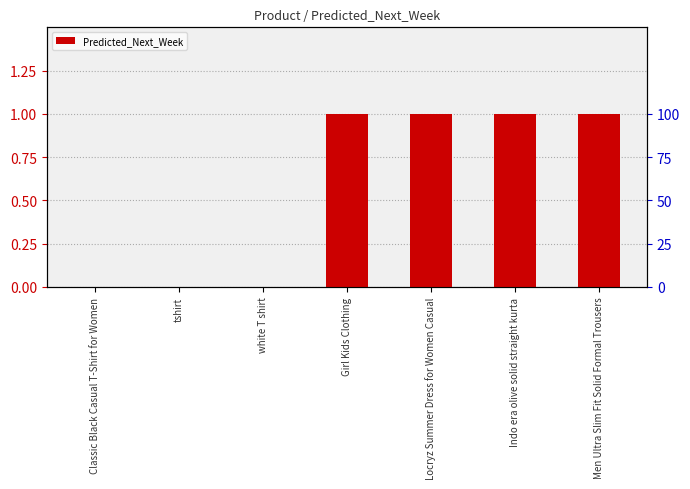

Reading left to right, list all the values displayed in this chart.

Classic Black Casual T-Shirt for Women=0	tshirt=0	white T shirt=0	Girl Kids Clothing=1	Locryz Summer Dress for Women Casual=1	Indo era olive solid straight kurta=1	Men Ultra Slim Fit Solid Formal Trousers=1